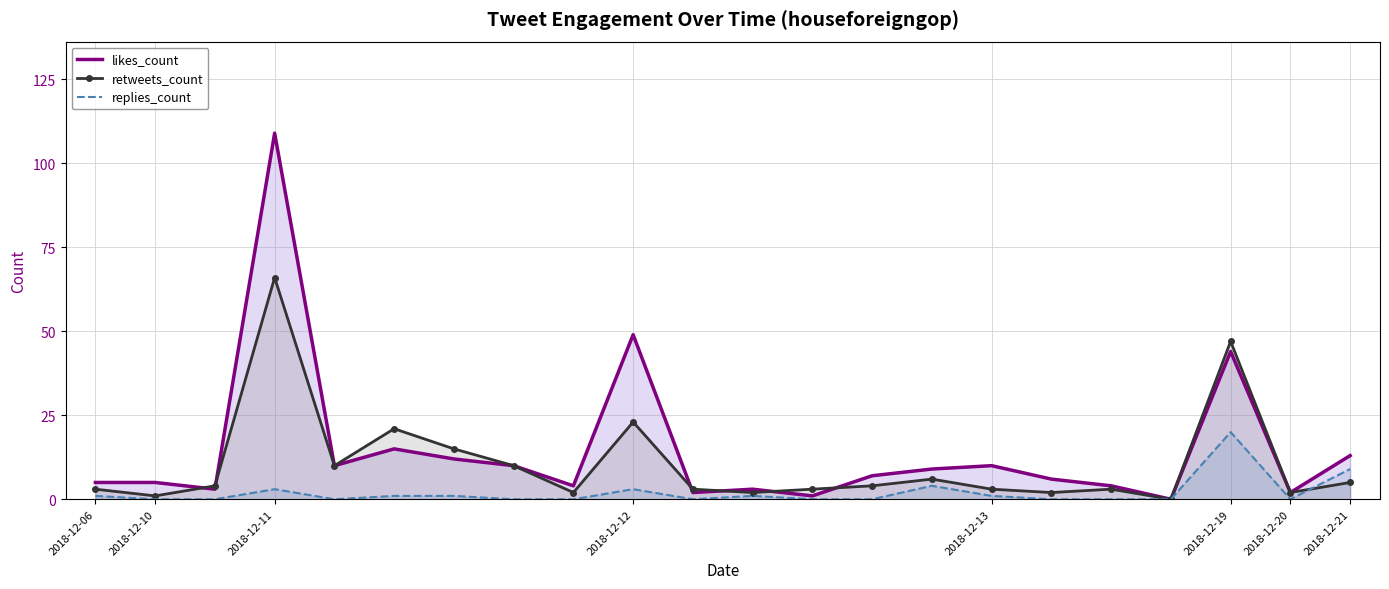

True or false: retweets_count has more than 0 interior local peaks.

True